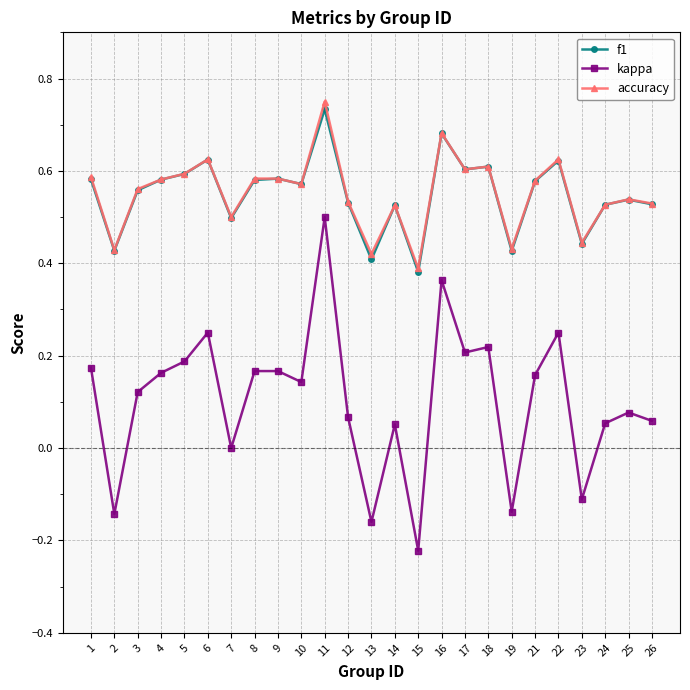

At which category does the chart reach its minimum across all series?

15